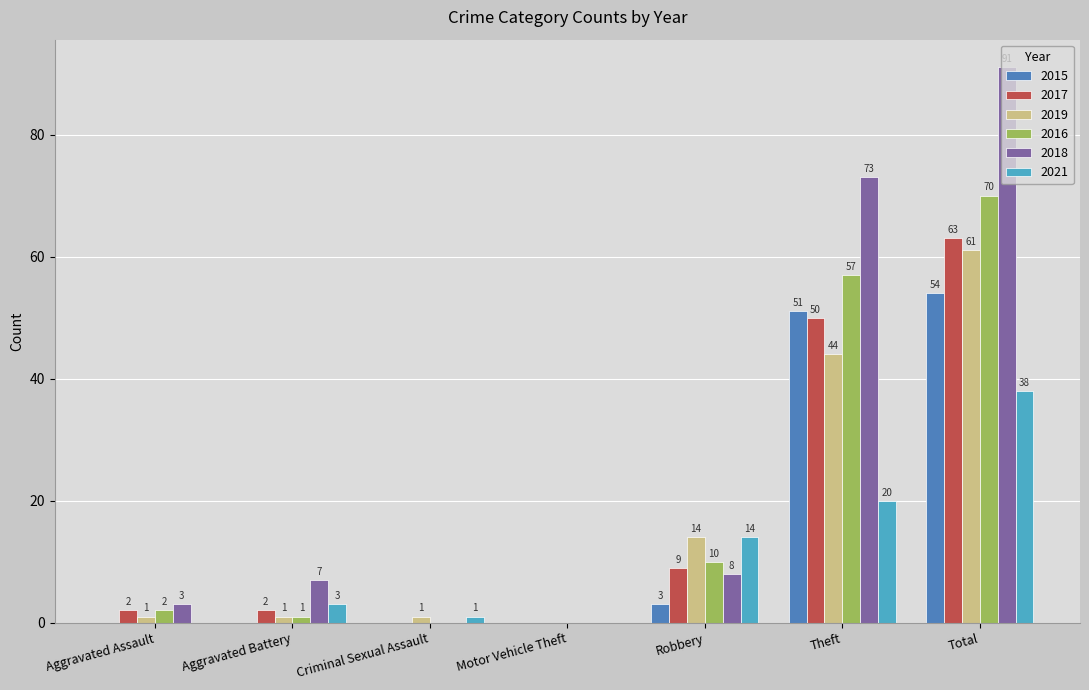

What is the sum of all 2016 values?

140